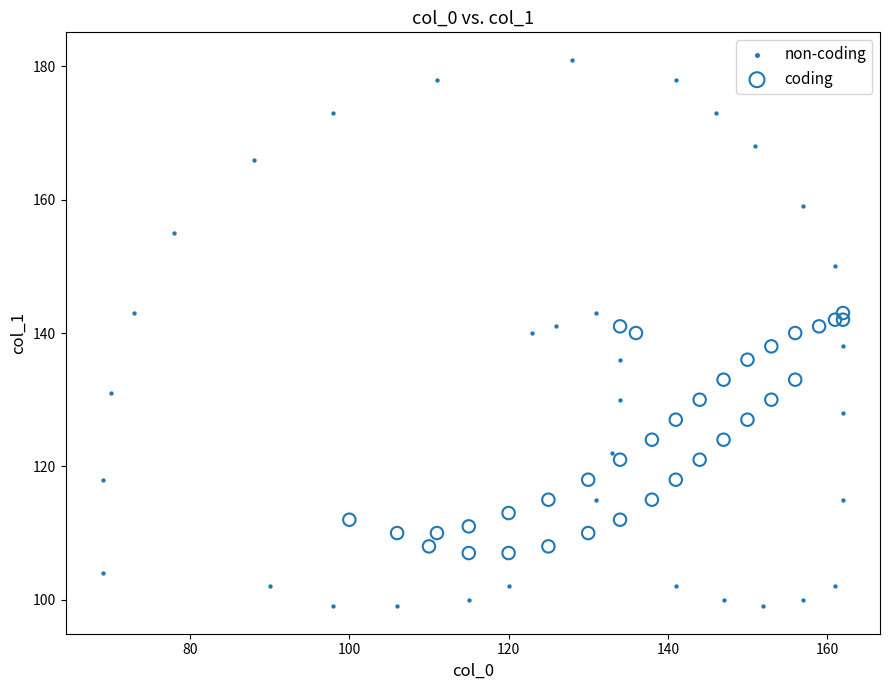

Which series has the largest Y range (max minus min)?

non-coding